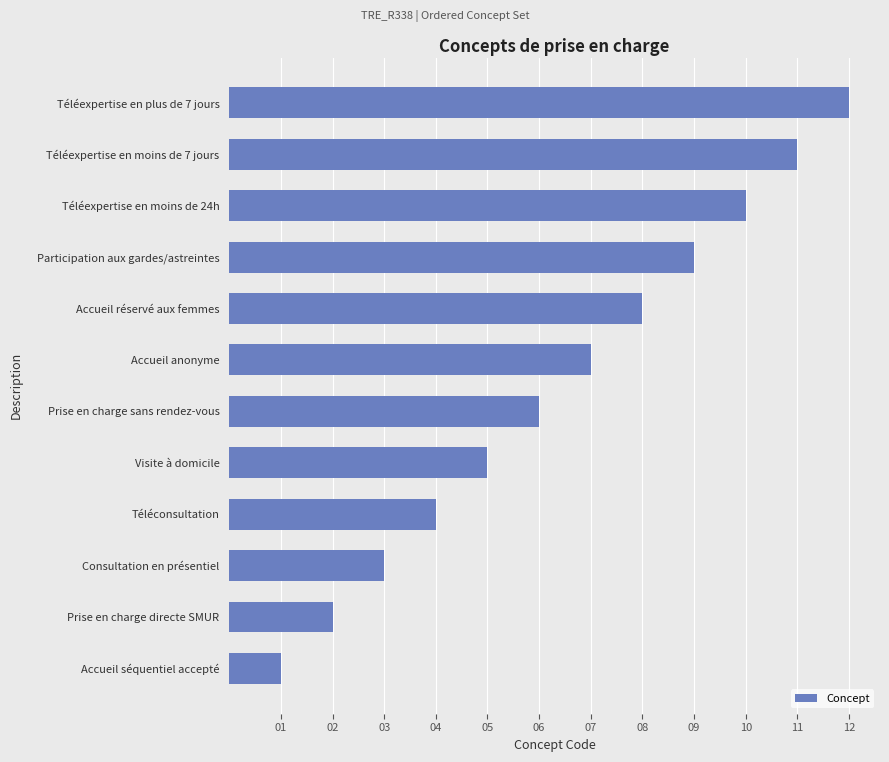

Are the bars grouped side by side (vs. stacked)?

No